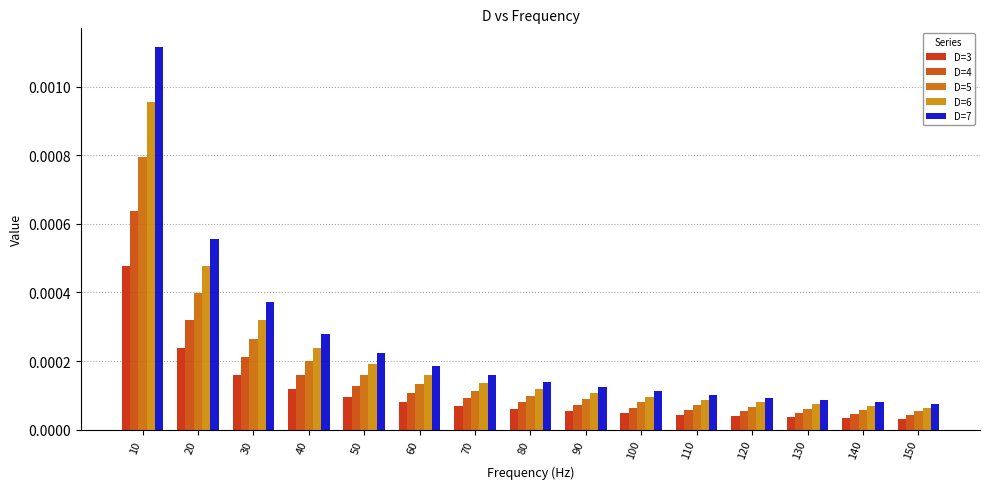

Count the number of categories in the chart.

15